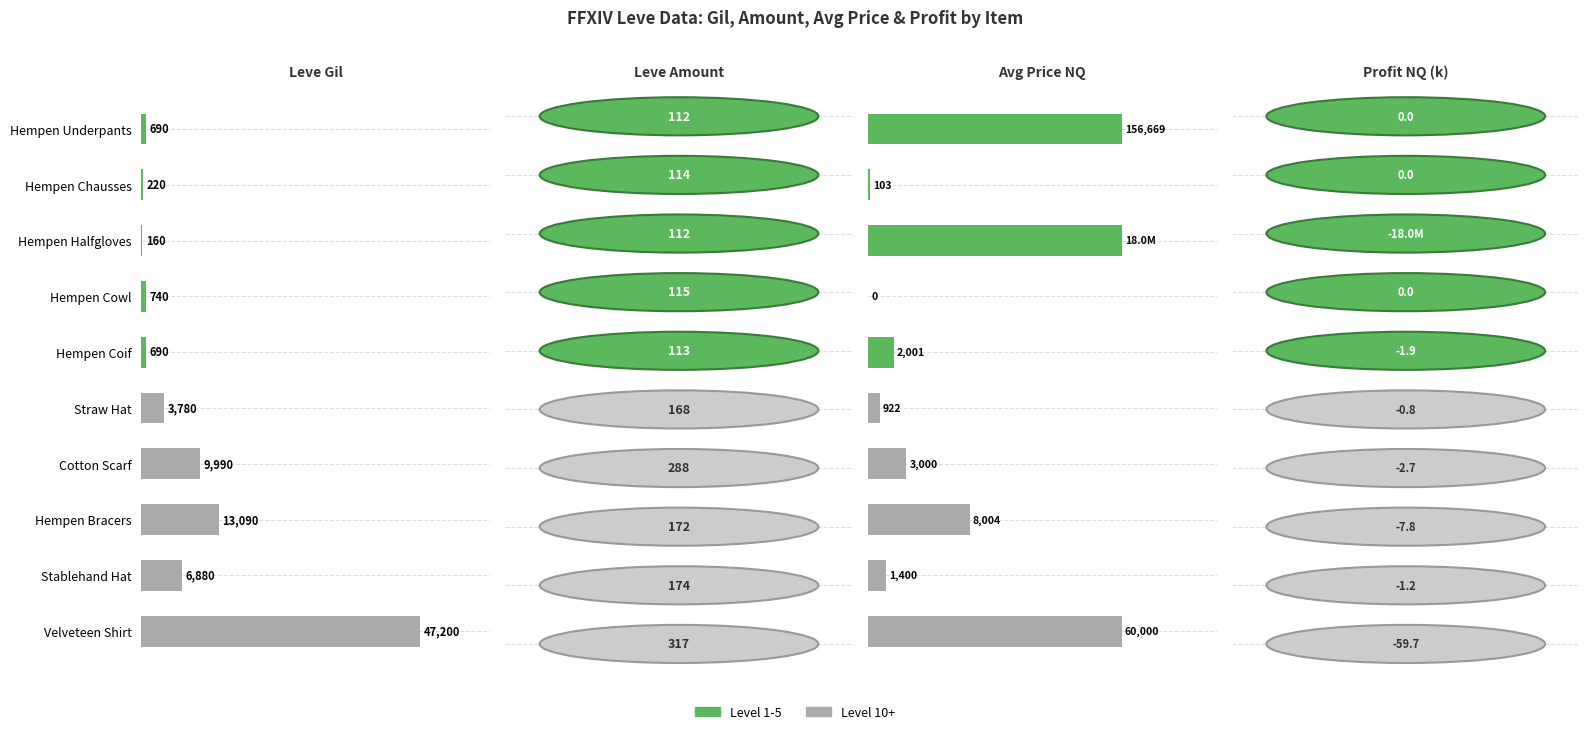

How many bars are there in total?

20